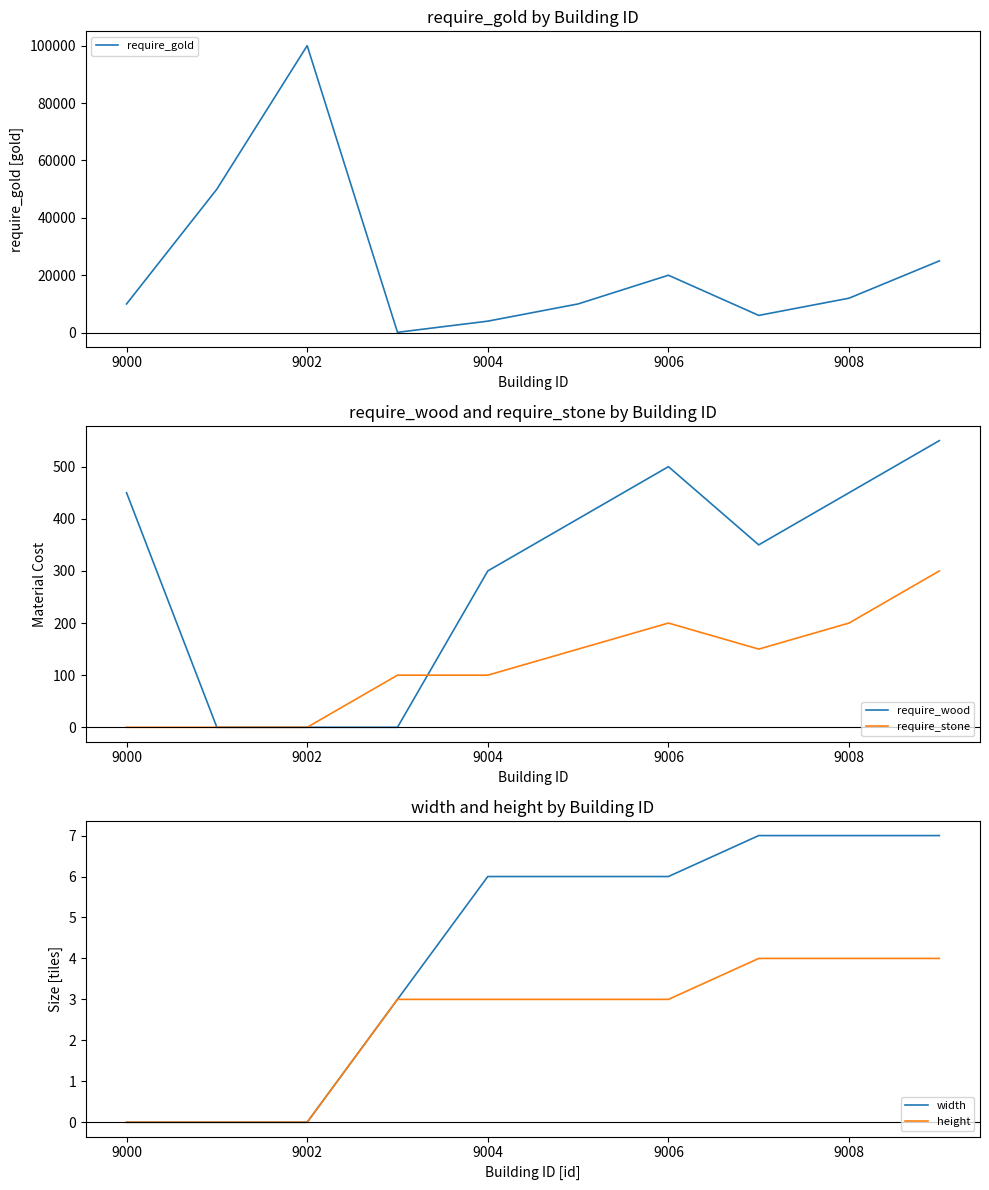

True or false: require_stone has a value of 114 at 9006.

False